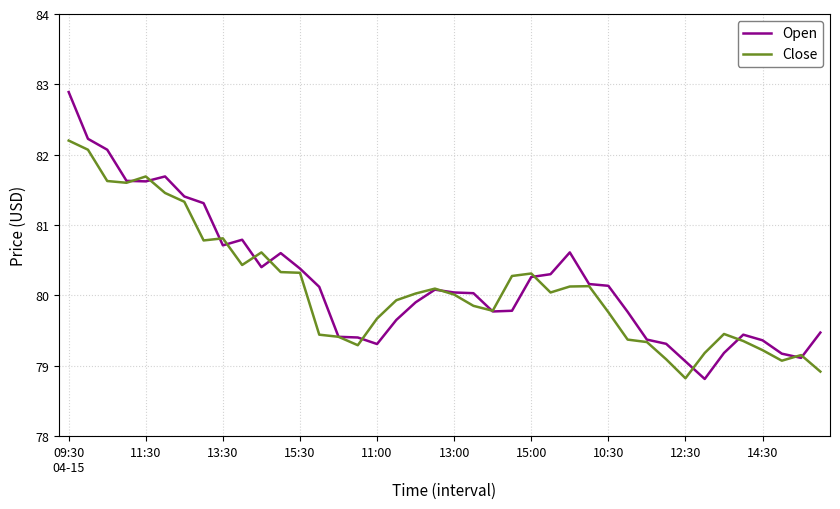

What is the lowest value of the Close series?

78.8